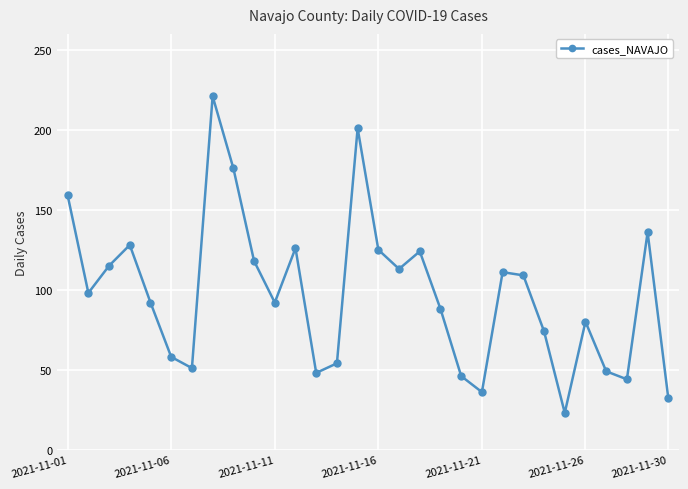

Does the chart have visible grid lines?

Yes